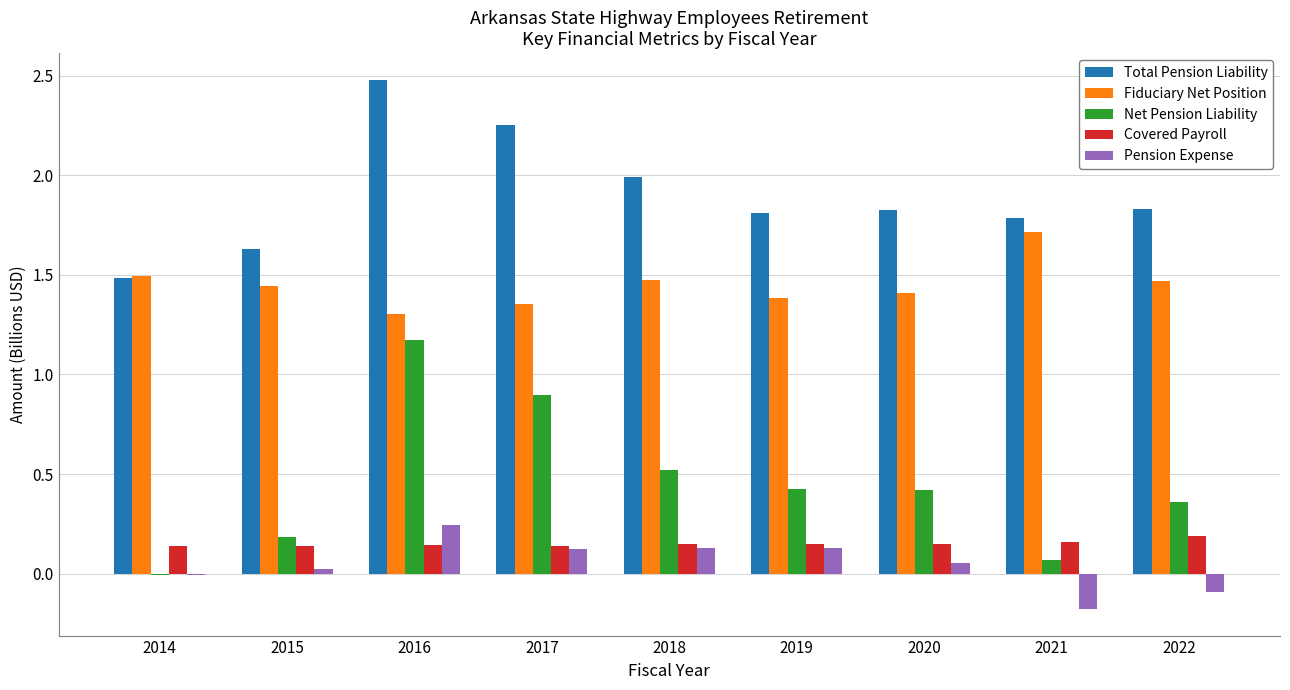

The Covered Payroll series shows 0.1 at 2018. True or false?

True